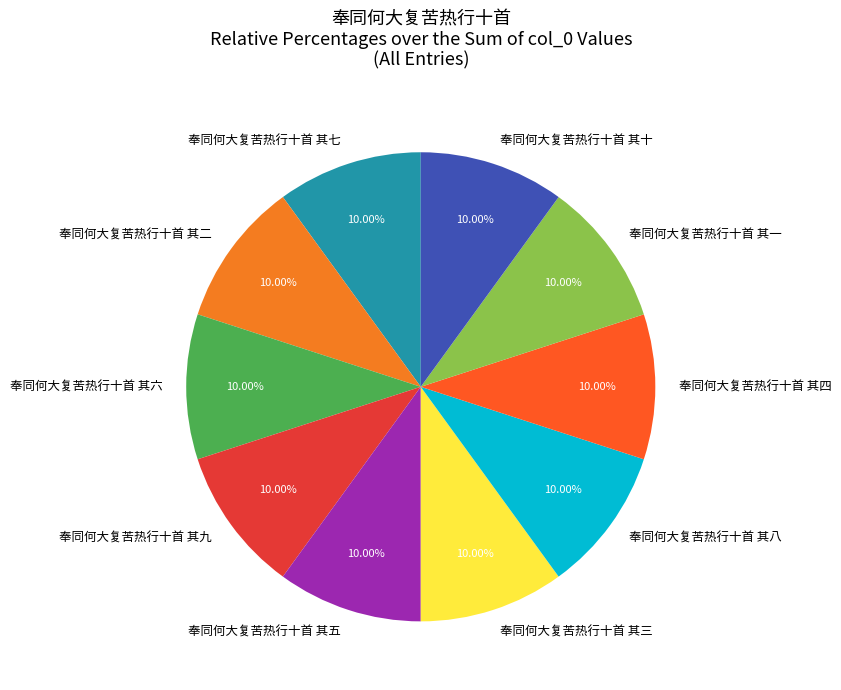

To the nearest percent, what portion does 奉同何大复苦热行十首 其四 represent?

10%